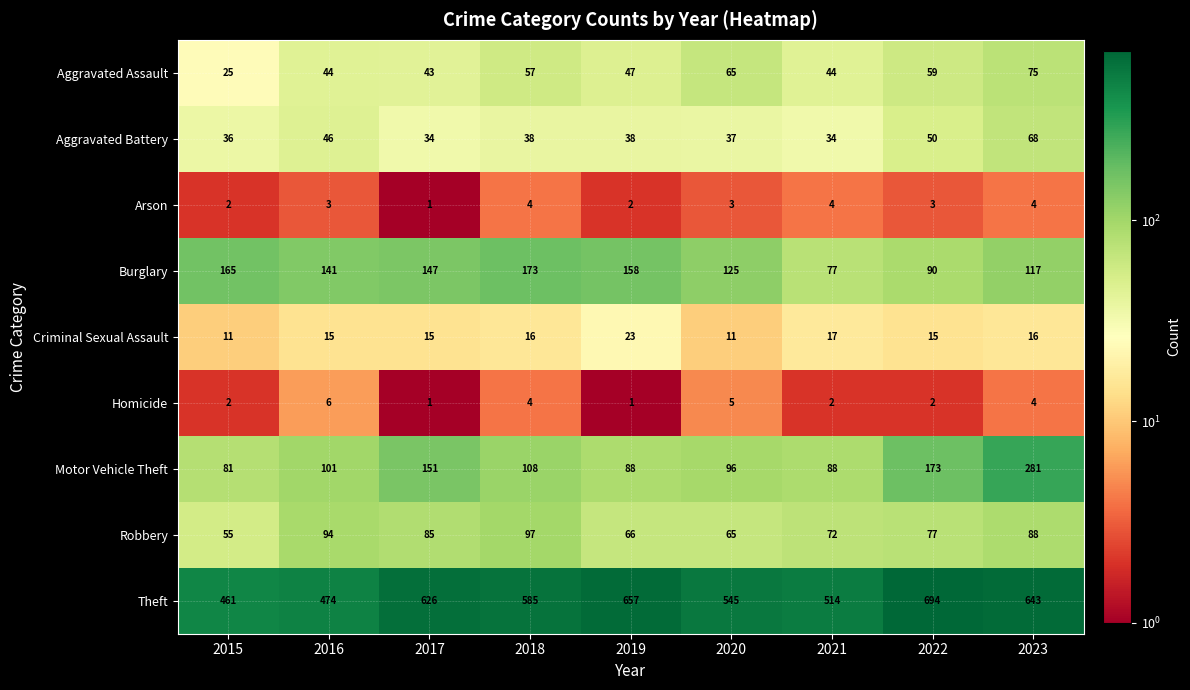

The value of Burglary at 2017 is 147. True or false?

True